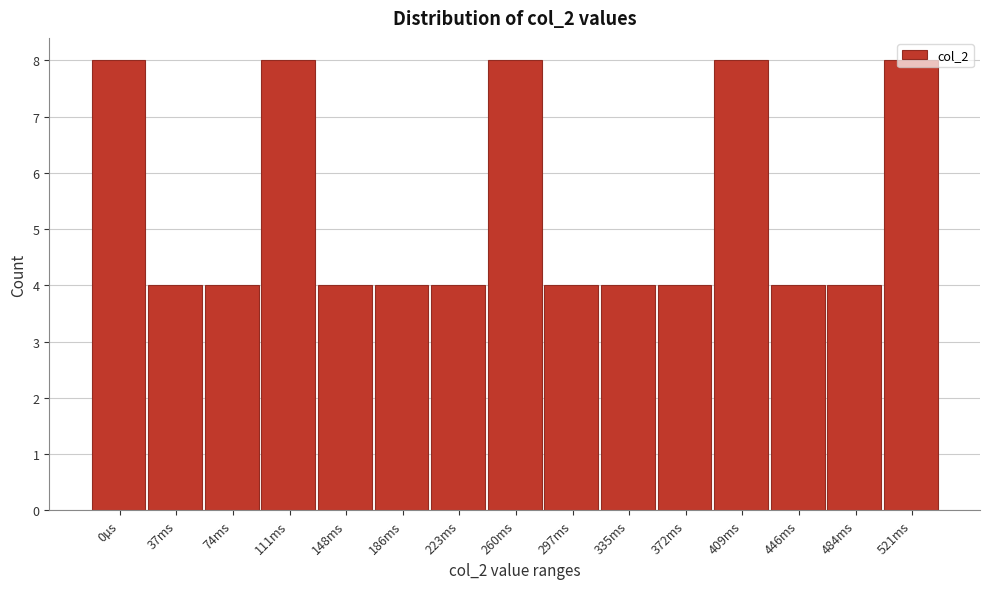

The chart shows a value of 1 at 484ms. True or false?

False